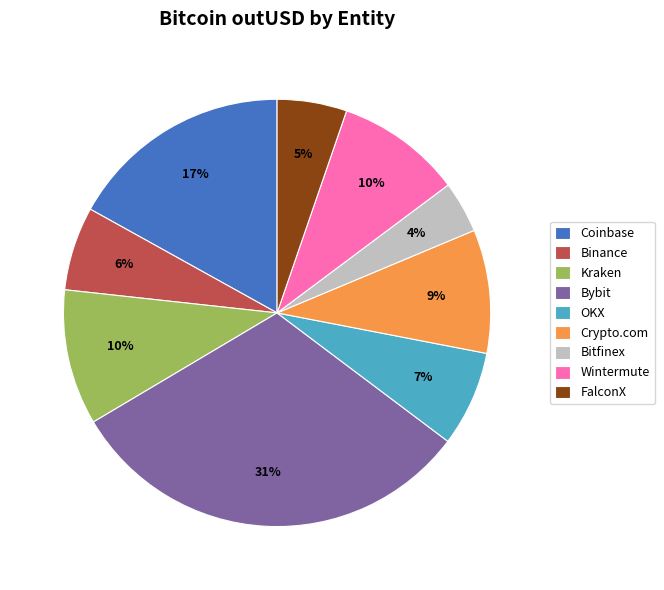

What is the largest slice in the pie chart?

Bybit